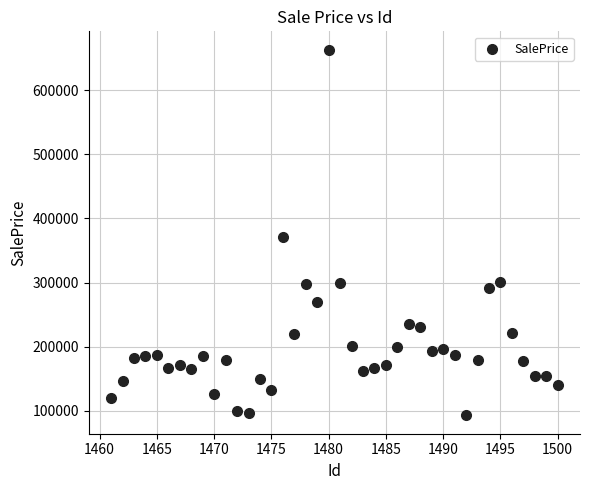

What Y value in the scatter plot is closest to 378011?

370687.8